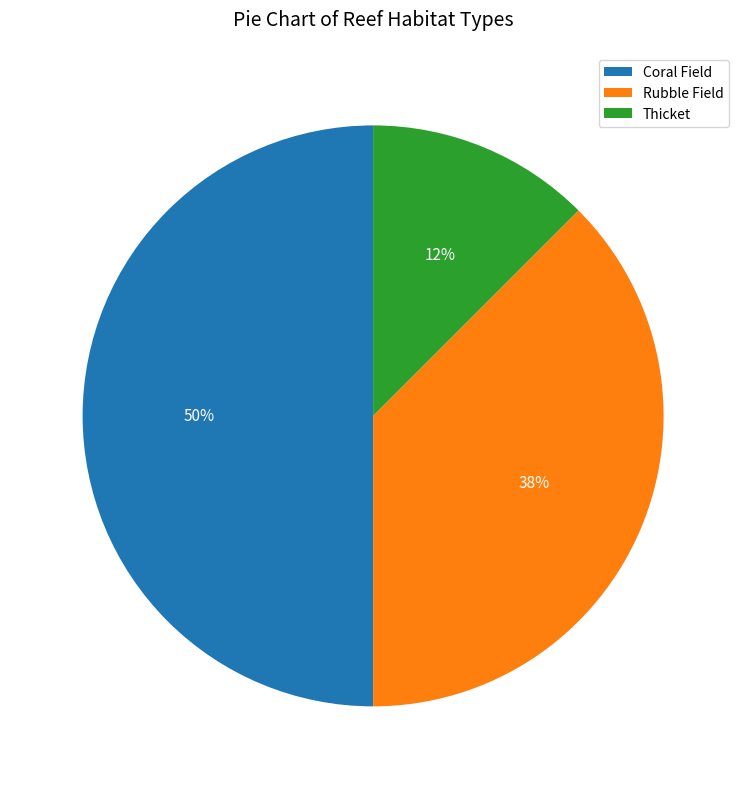

Rank the categories by value from lowest to highest.

Thicket, Rubble Field, Coral Field